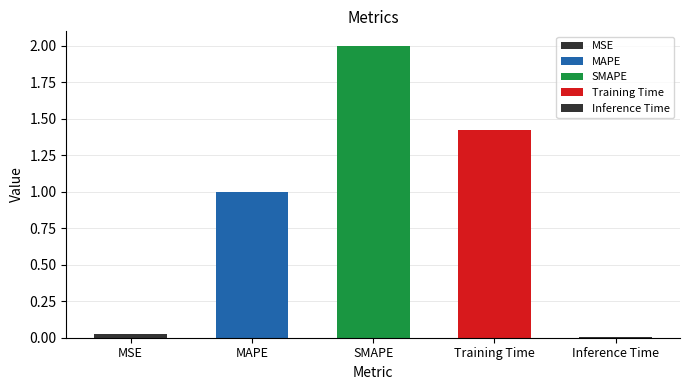

Reading left to right, what are all the values shown in this chart?

0.0	1.0	2.0	1.4	0.0